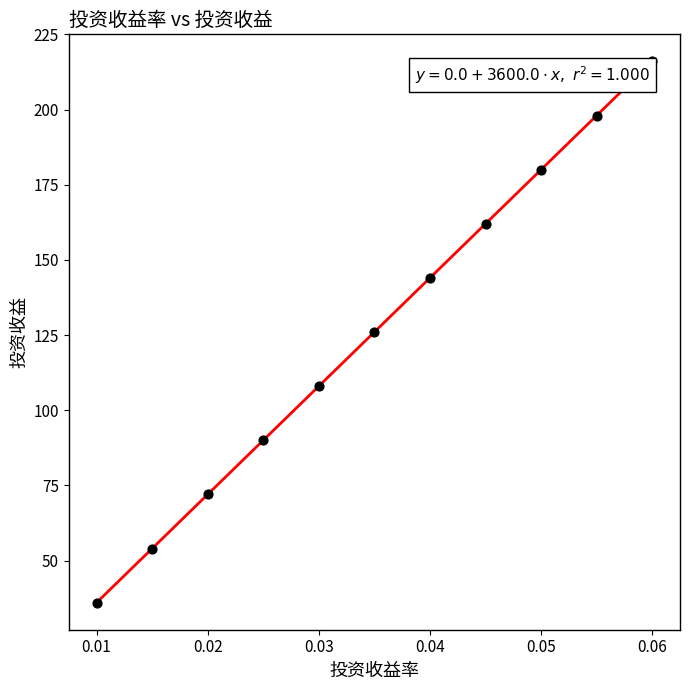

What is the range of Y values (max minus min)?

180